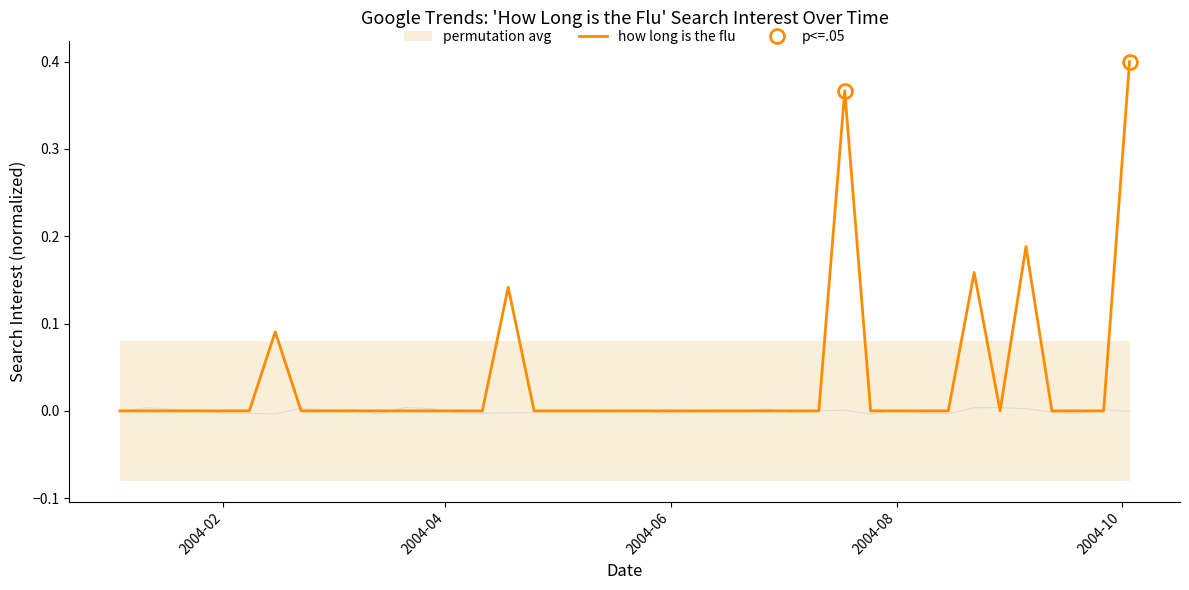

Is it true that how long is the flu equals 0.0 at 2004-08?

True